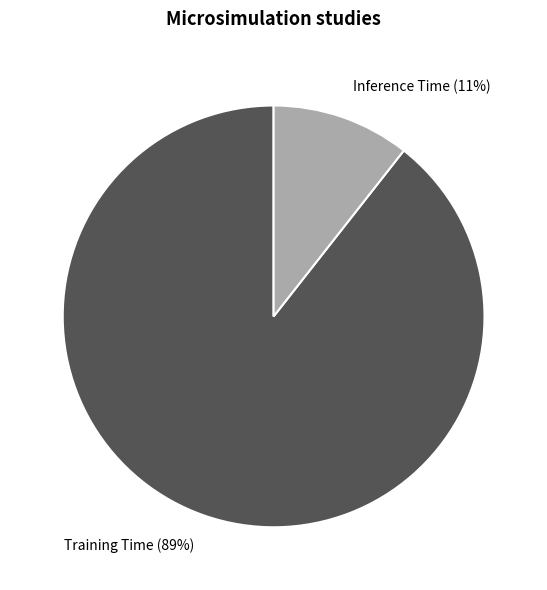

What percentage is the Inference Time slice, to the nearest percent?

11%